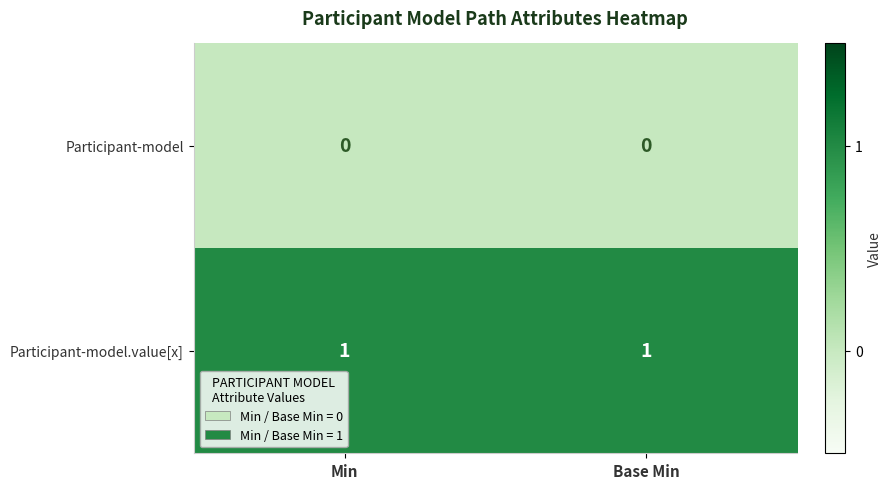

Is it true that Participant-model equals 0 at Min?

True